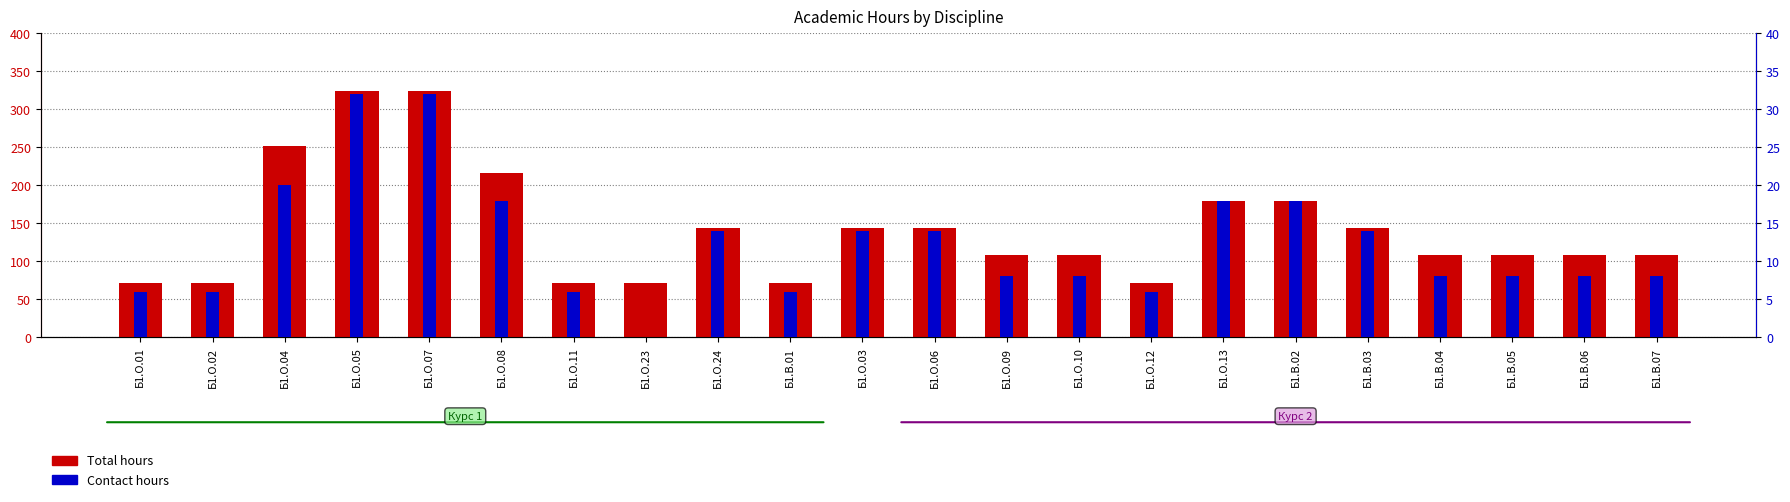

Rank the series at Б1.В.05 from lowest to highest value.

Contact hours, Total hours